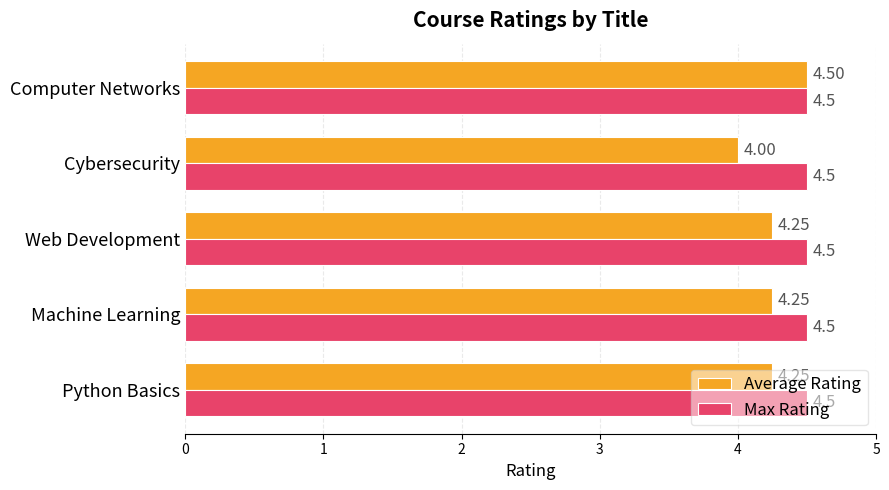

At how many categories does at least one series exceed 4?

5